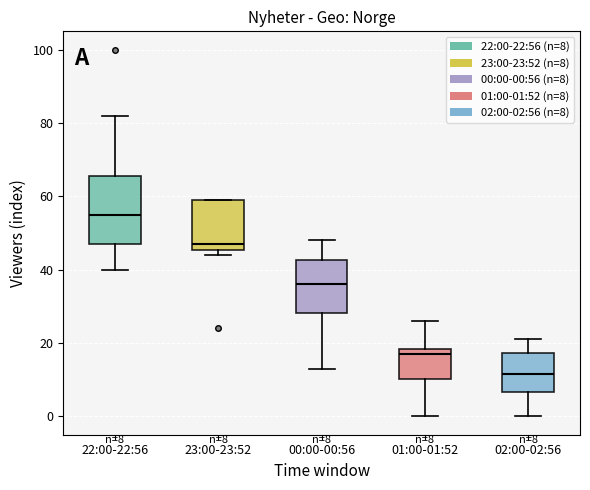

Which box's median line is the lowest?

02:00-02:56